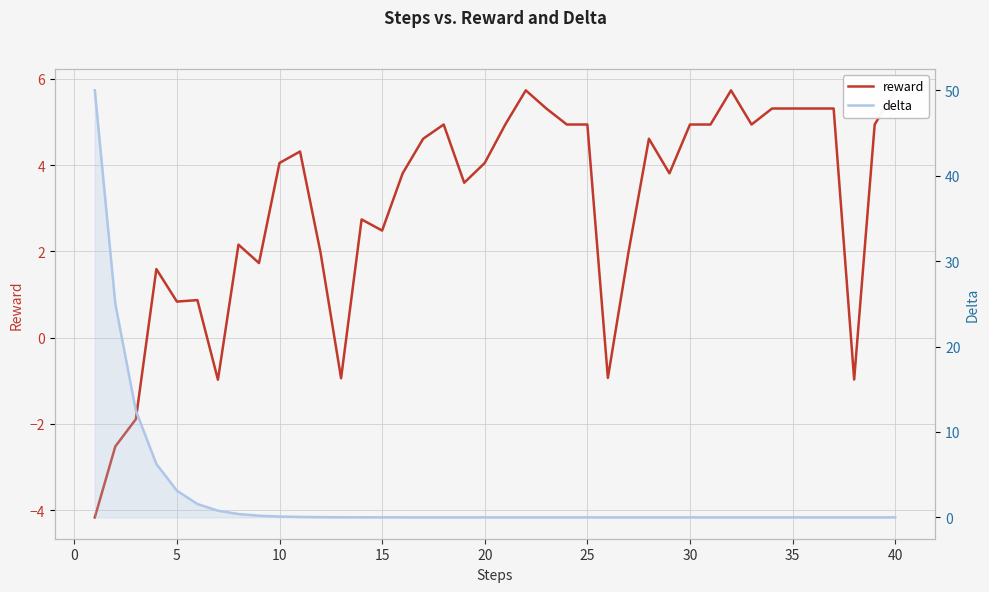

What is the average value of the reward series?

3.0